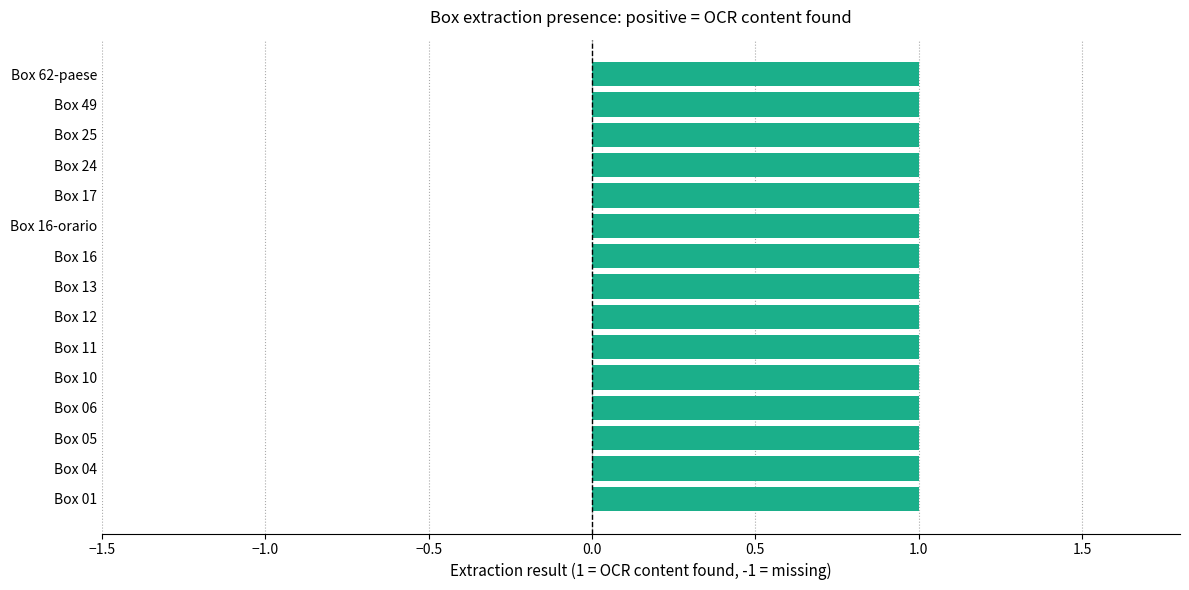

Are the bars grouped side by side (vs. stacked)?

No